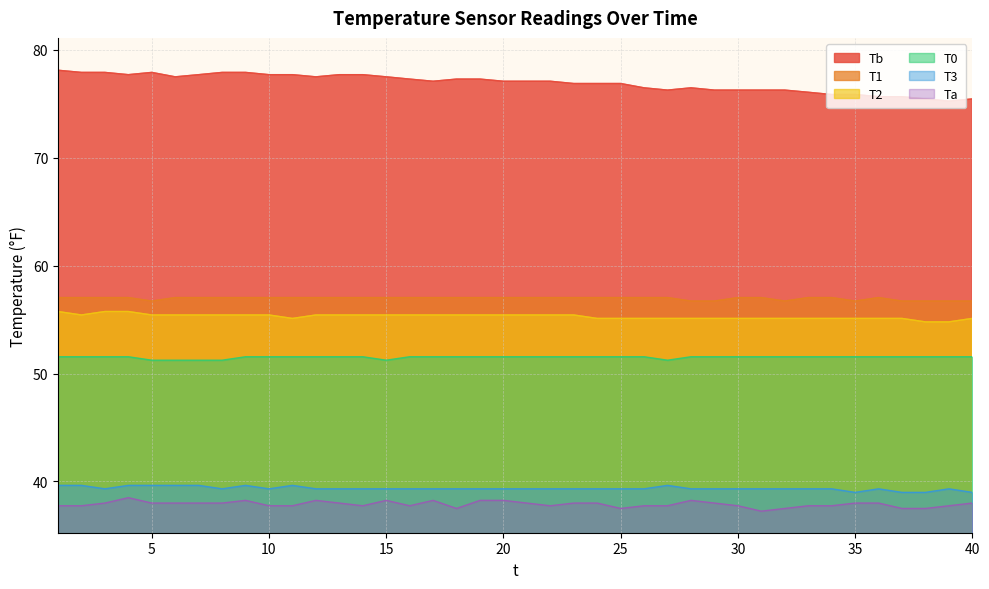

What are all the series names shown in the legend?

Tb, T1, T2, T0, T3, Ta